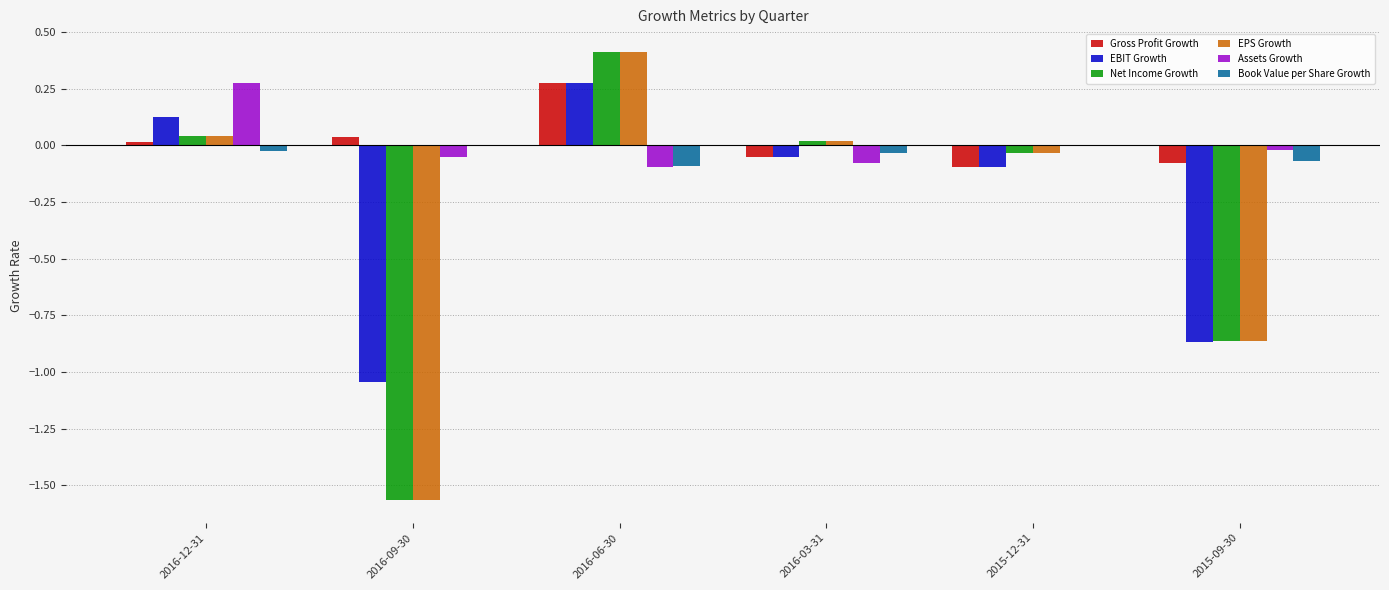

What is the maximum value shown in the chart?

0.4